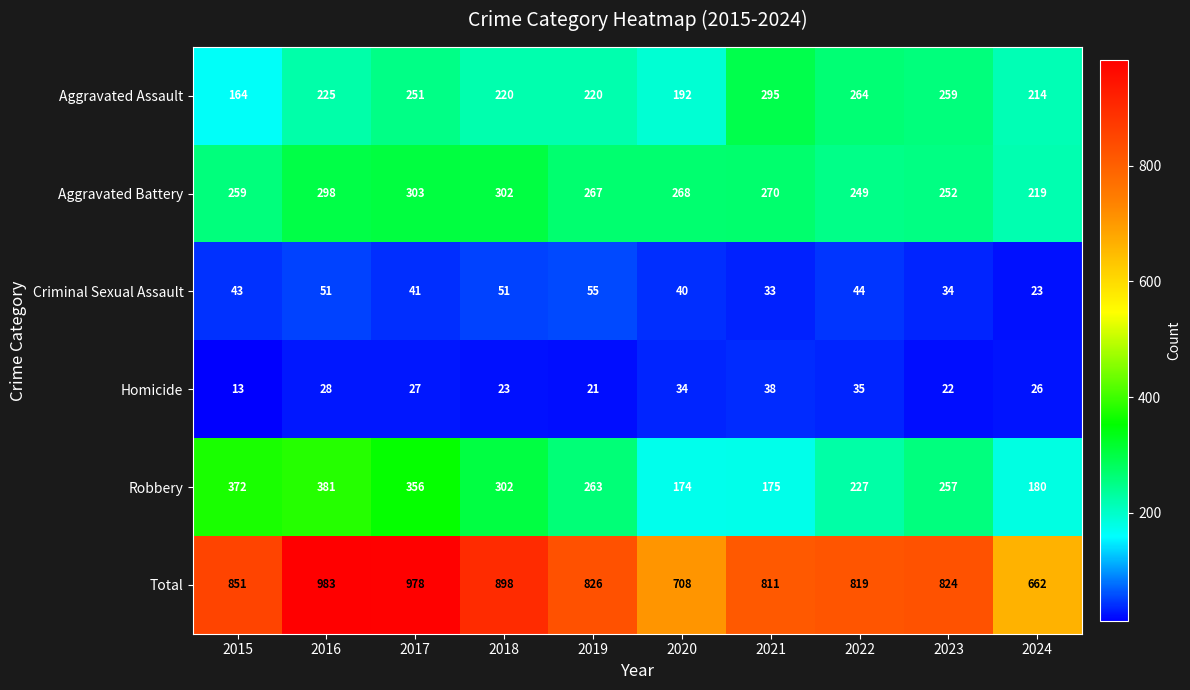

List the series in order of their peak value, lowest first.

Homicide, Criminal Sexual Assault, Aggravated Assault, Aggravated Battery, Robbery, Total